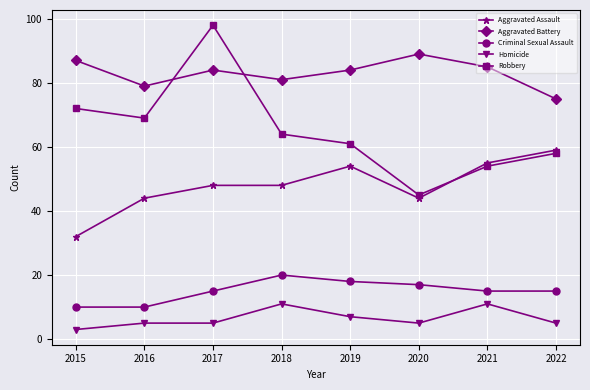

What is the total value across all series at 2018?

224